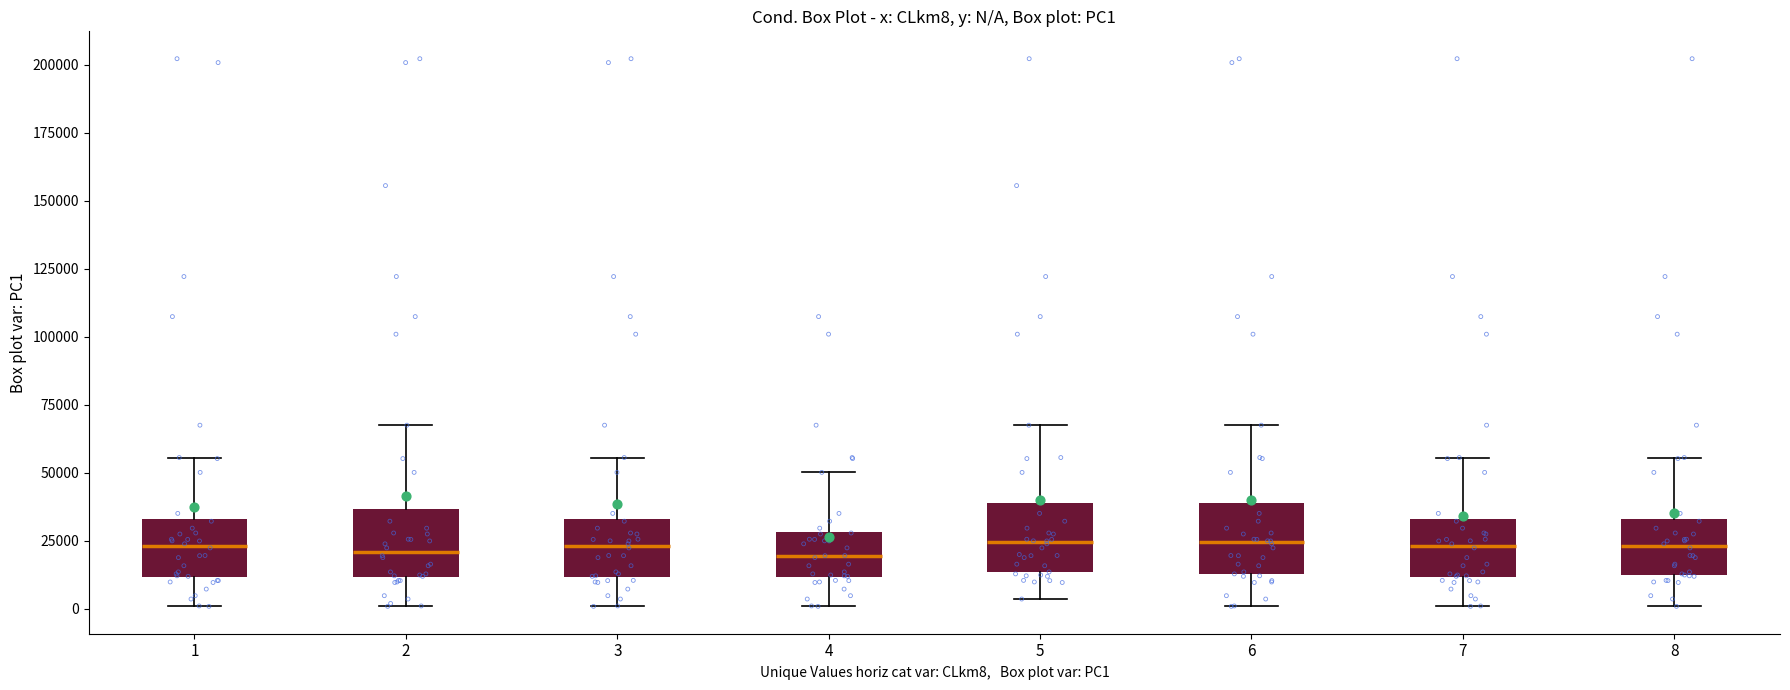

Reading left to right, transcribe this box plot: for each box, give where its median line is, the range the box spans, and where its two whiskers end, as read against the y-axis. The values are not printed on the chart, so give them approximately, as read against the axis.

1: median 25000, box 10000 to 35000, whiskers 0 to 55000
2: median 20000, box 10000 to 35000, whiskers 0 to 70000
3: median 25000, box 10000 to 35000, whiskers 0 to 55000
4: median 20000, box 10000 to 30000, whiskers 0 to 50000
5: median 25000, box 15000 to 40000, whiskers 5000 to 70000
6: median 25000, box 15000 to 40000, whiskers 0 to 70000
7: median 25000, box 10000 to 35000, whiskers 0 to 55000
8: median 25000, box 10000 to 35000, whiskers 0 to 55000